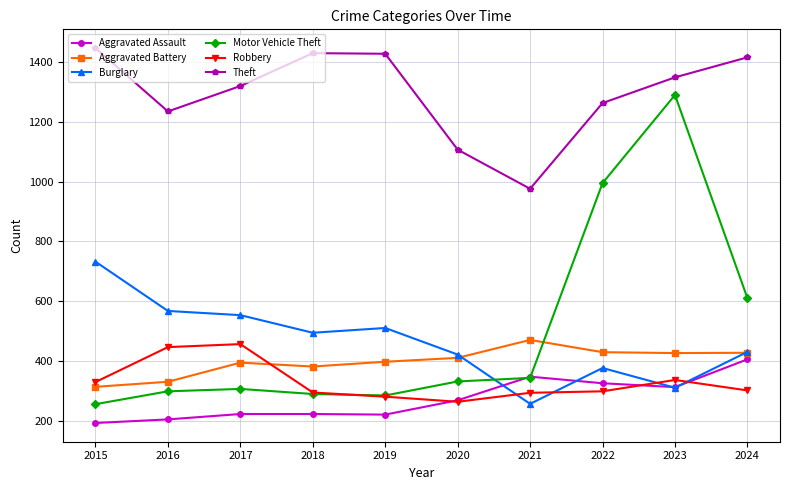

Does the chart have visible grid lines?

Yes